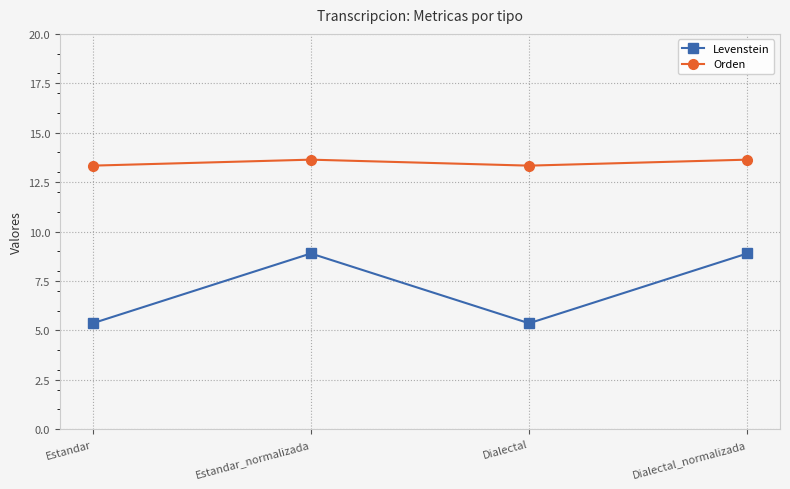

What is the maximum value for Levenstein?

8.9